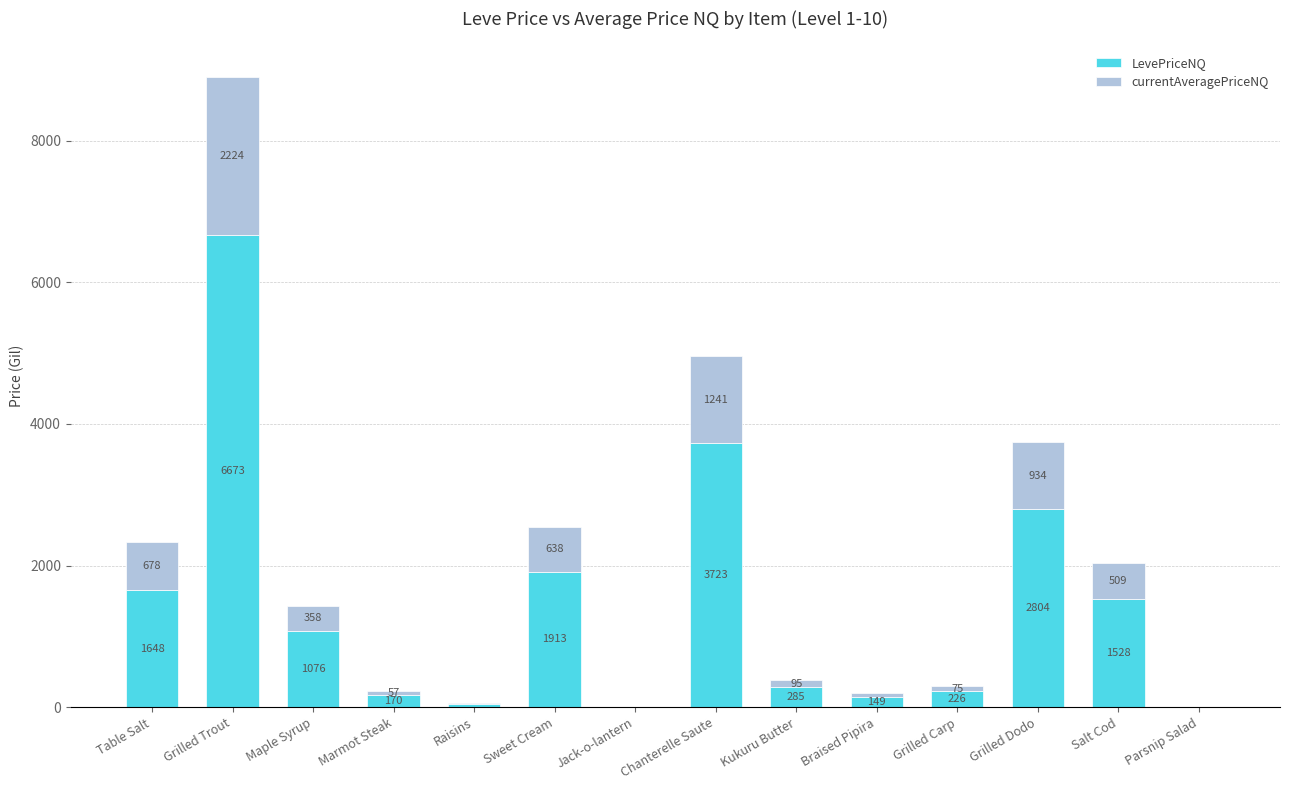

How many categories are shown in the chart?

14